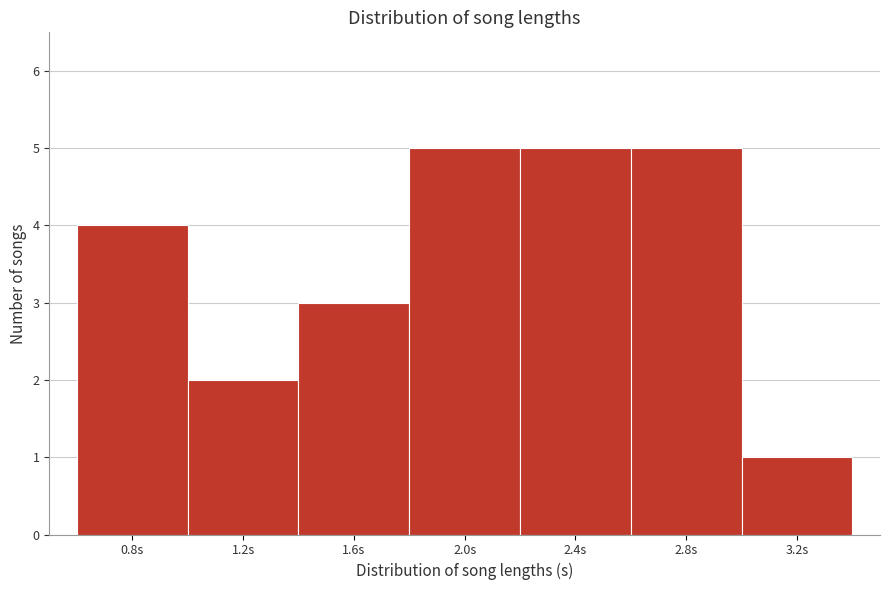

Reading left to right, what are all the values shown in this chart?

4	2	3	5	5	5	1